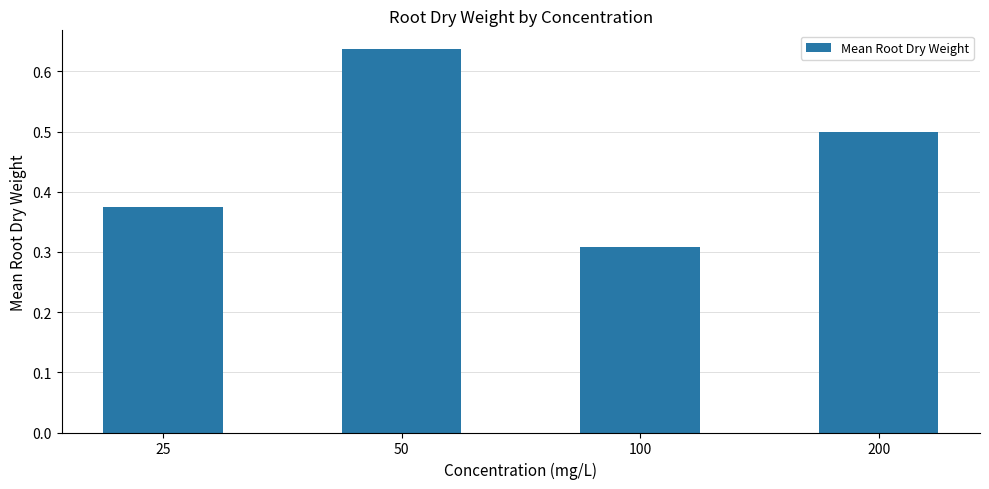

True or false: the data shows 0.6 at 25.

False